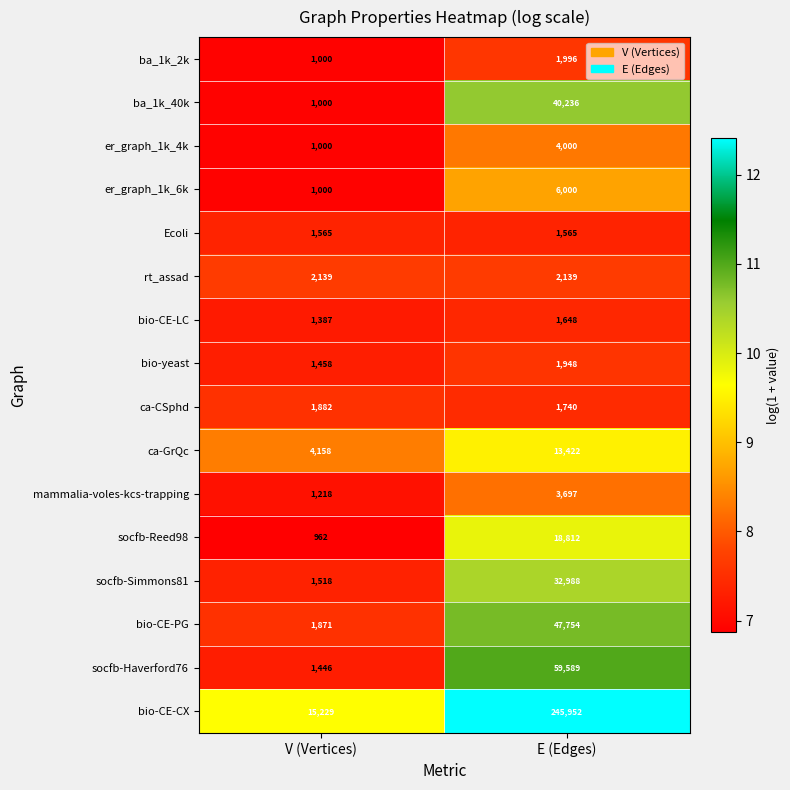

What is the total value across all series at E (Edges)?

483486